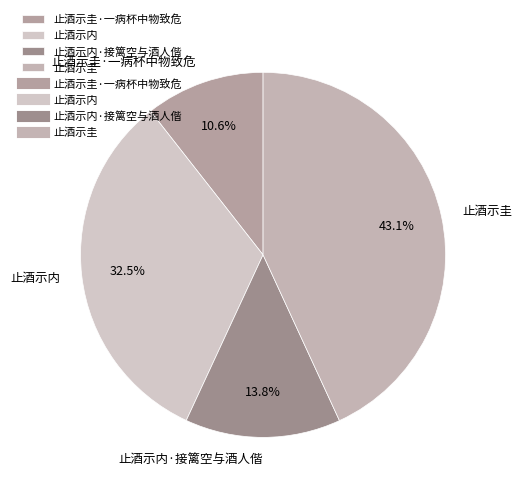

Which has a higher value, 止酒示内·接篱空与酒人偕 or 止酒示内?

止酒示内